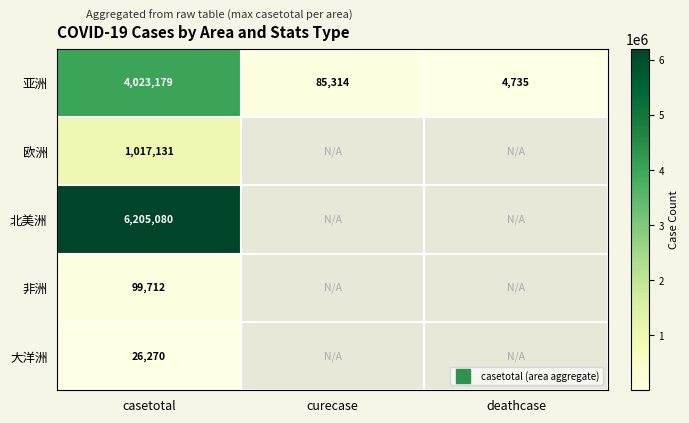

True or false: 大洋洲 has a value of 14970 at casetotal.

False